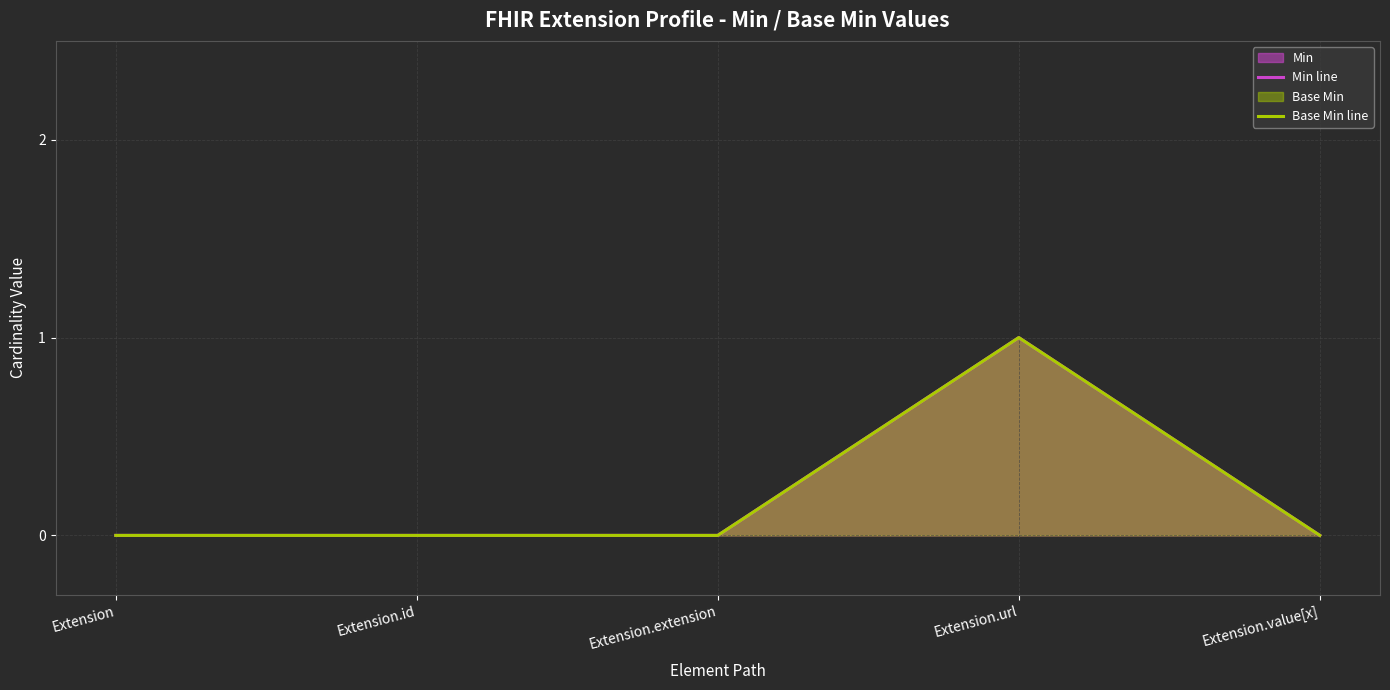

How many values in Base Min line are above zero?

1